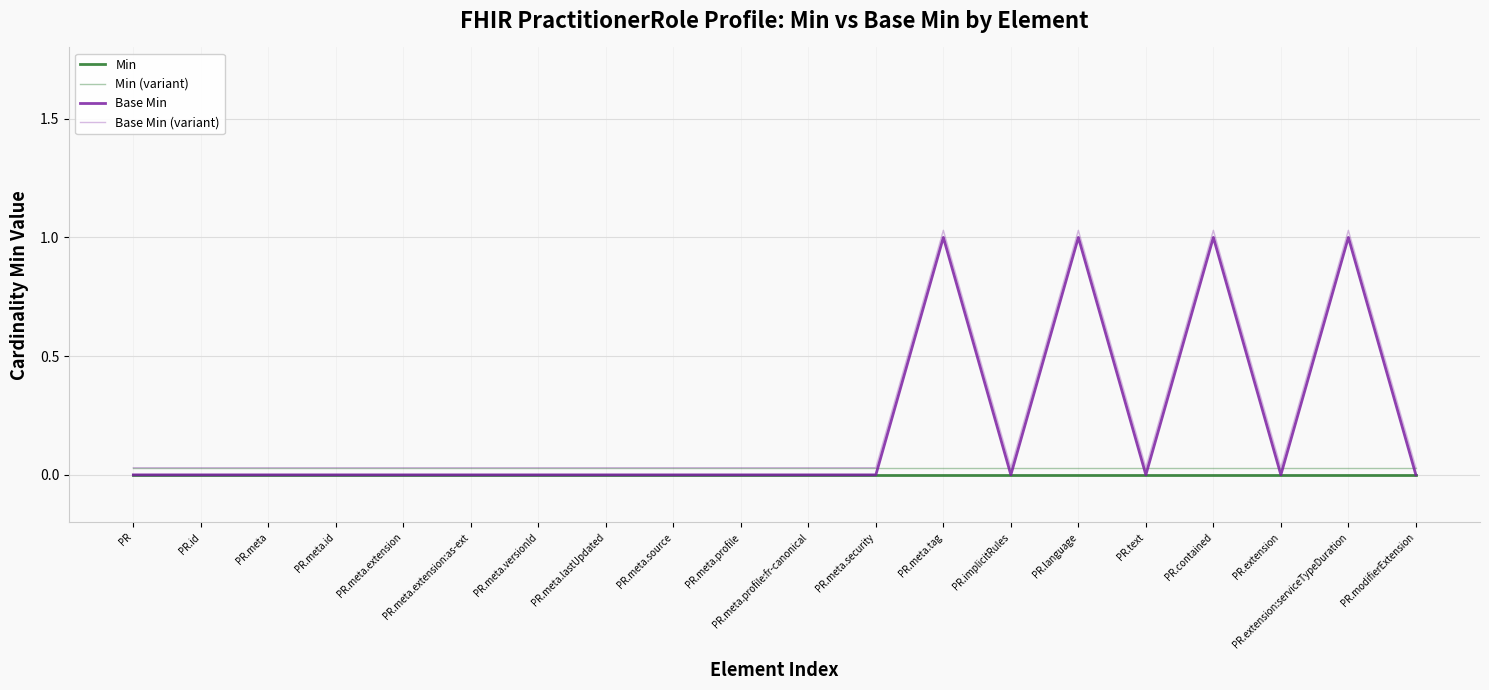

What is the difference between the second highest and second lowest values in the Base Min series?

1.0